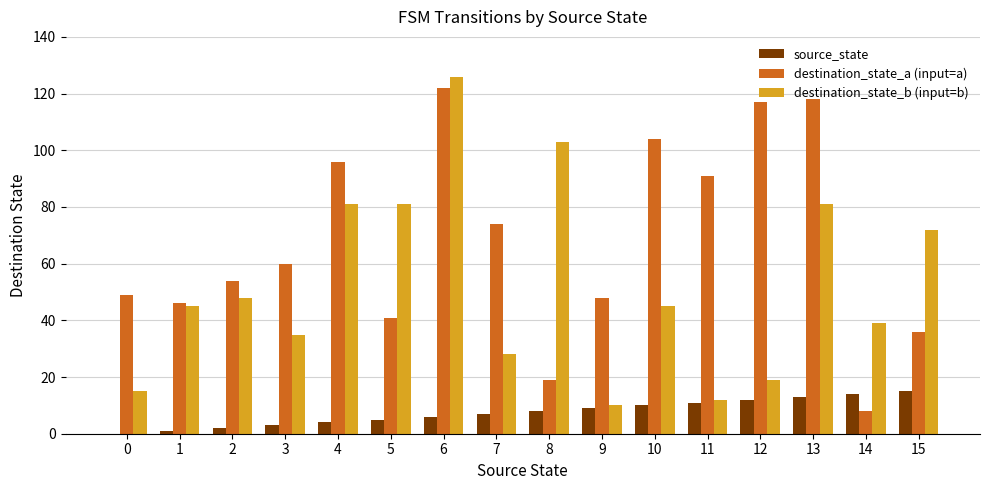

Reading left to right, extract all data points from this chart.

source_state: 0	1	2	3	4	5	6	7	8	9	10	11	12	13	14	15
destination_state_a (input=a): 49	46	54	60	96	41	122	74	19	48	104	91	117	118	8	36
destination_state_b (input=b): 15	45	48	35	81	81	126	28	103	10	45	12	19	81	39	72